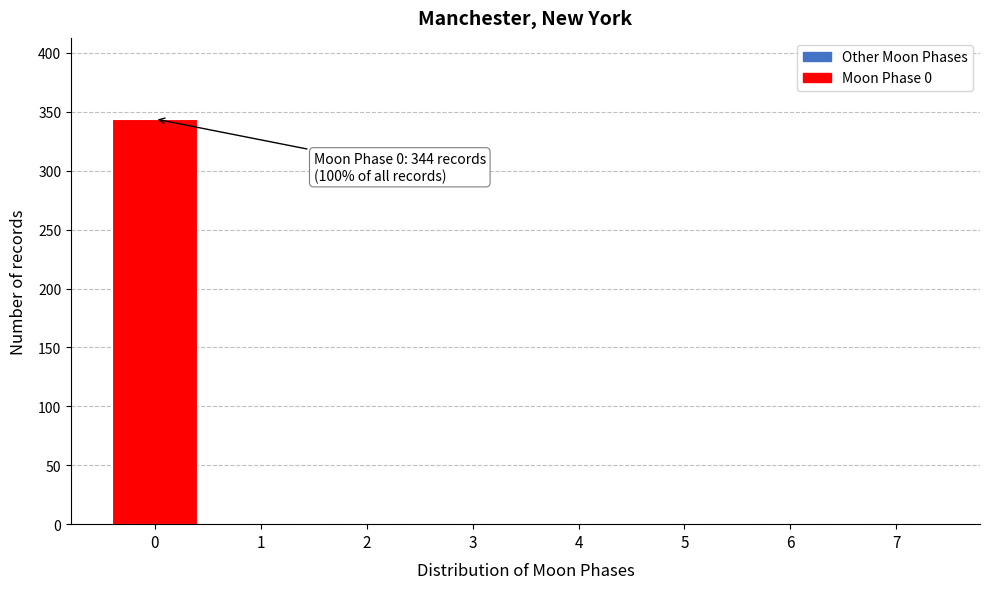

Which range on the x-axis has the tallest bar?

-0.5 to 0.5